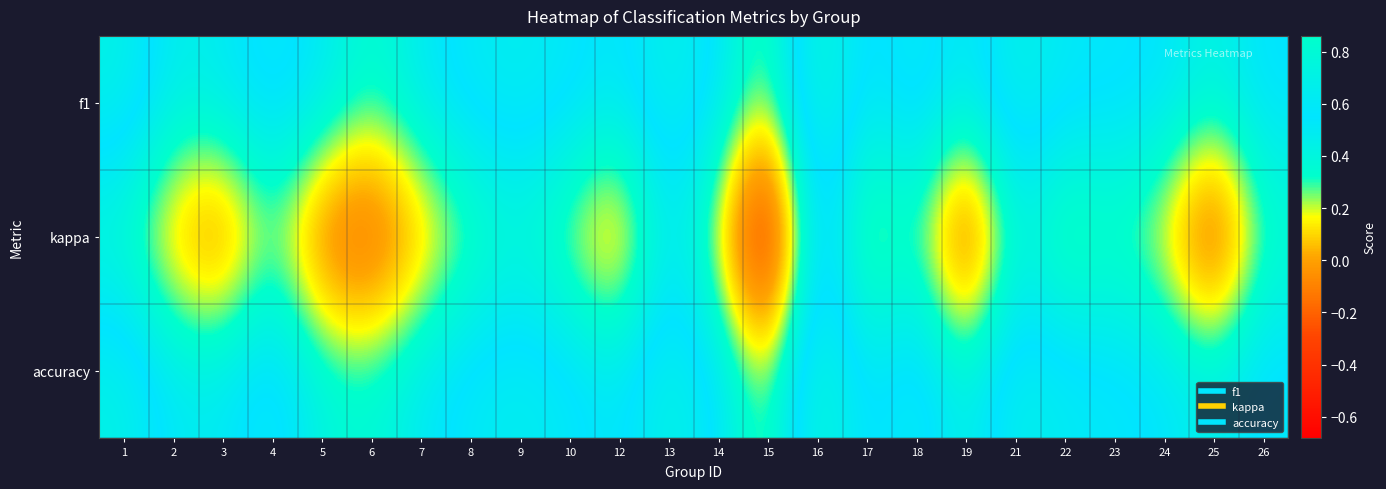

How many series are shown in this chart?

3